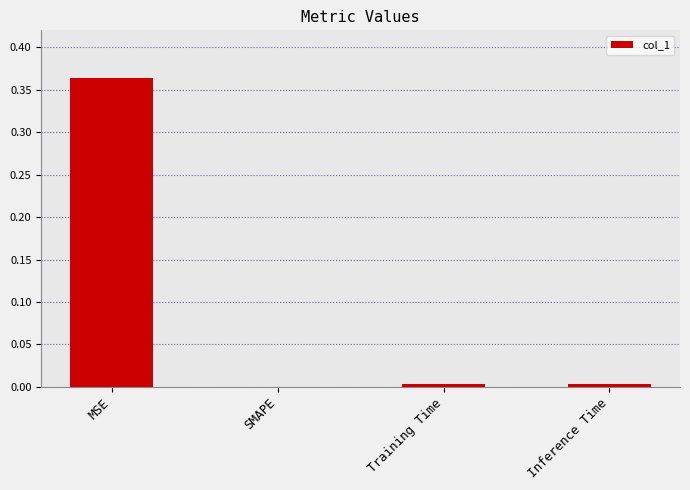

True or false: the data shows 0.0 at Inference Time.

True